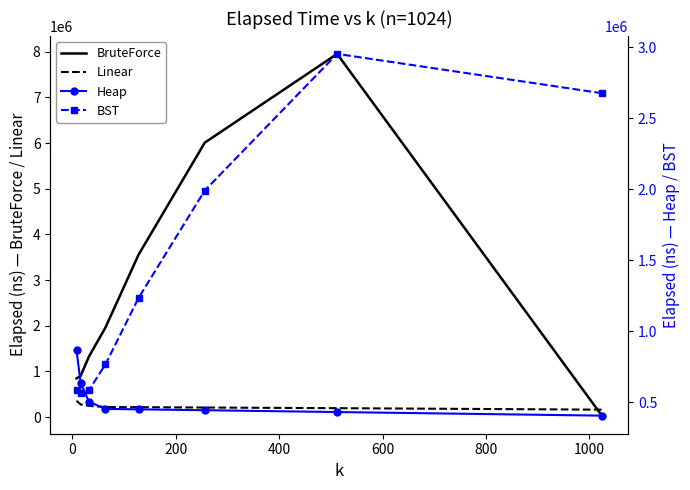

True or false: Linear and Heap intersect in this chart.

False